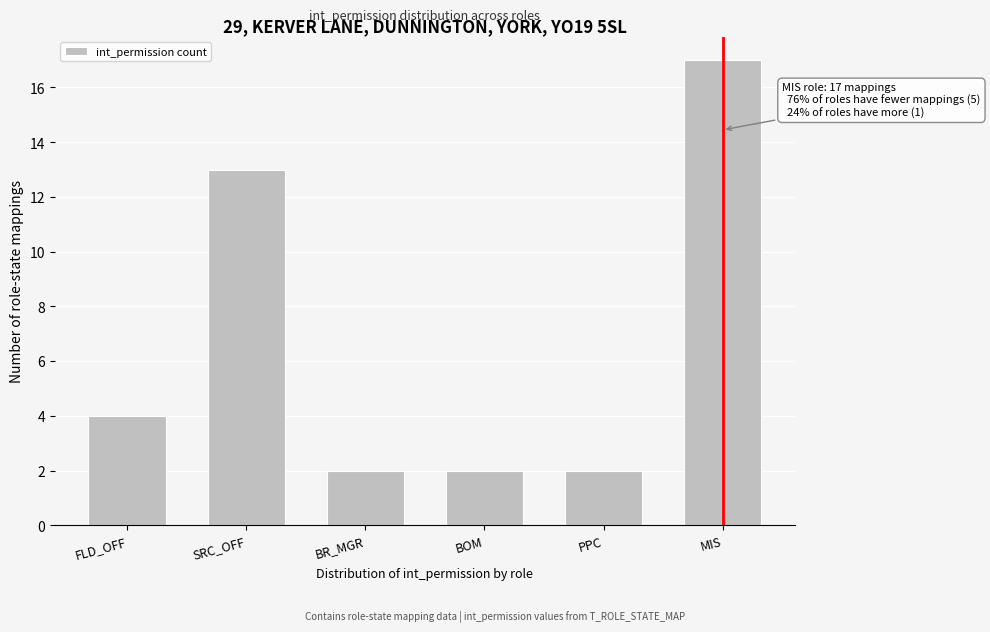

Reading left to right, transcribe all the data shown in this chart.

4	13	2	2	2	17